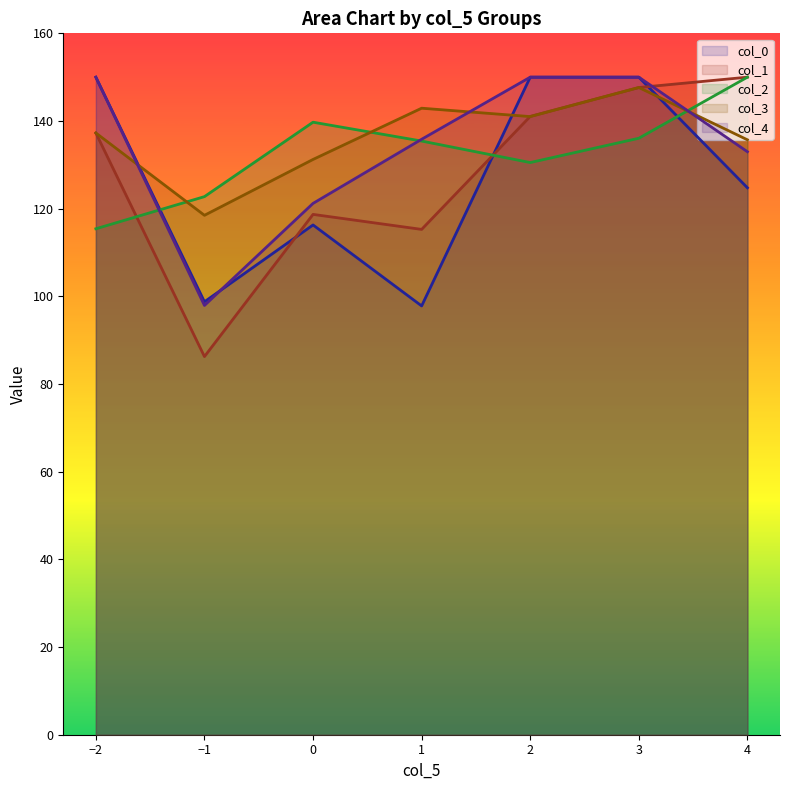

Which series has the largest range (max minus min)?

col_1